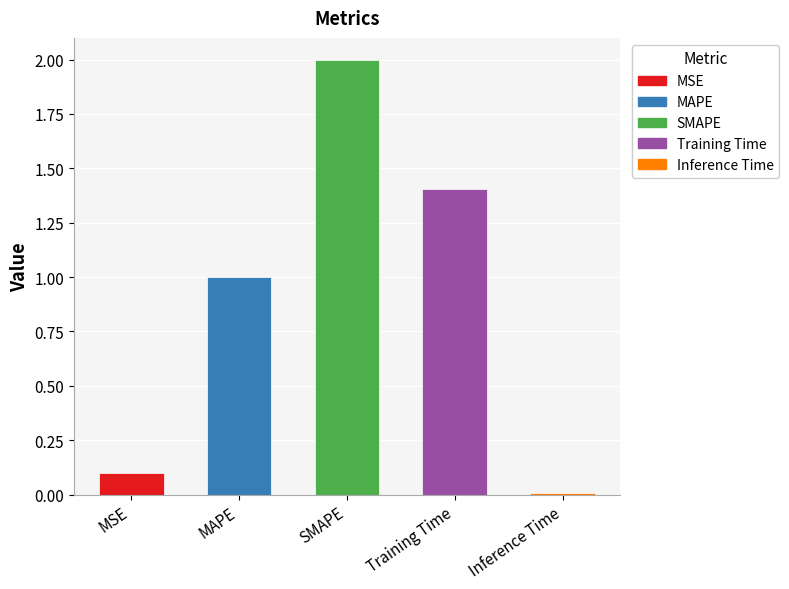

Which label corresponds to the smallest value in the chart?

Inference Time